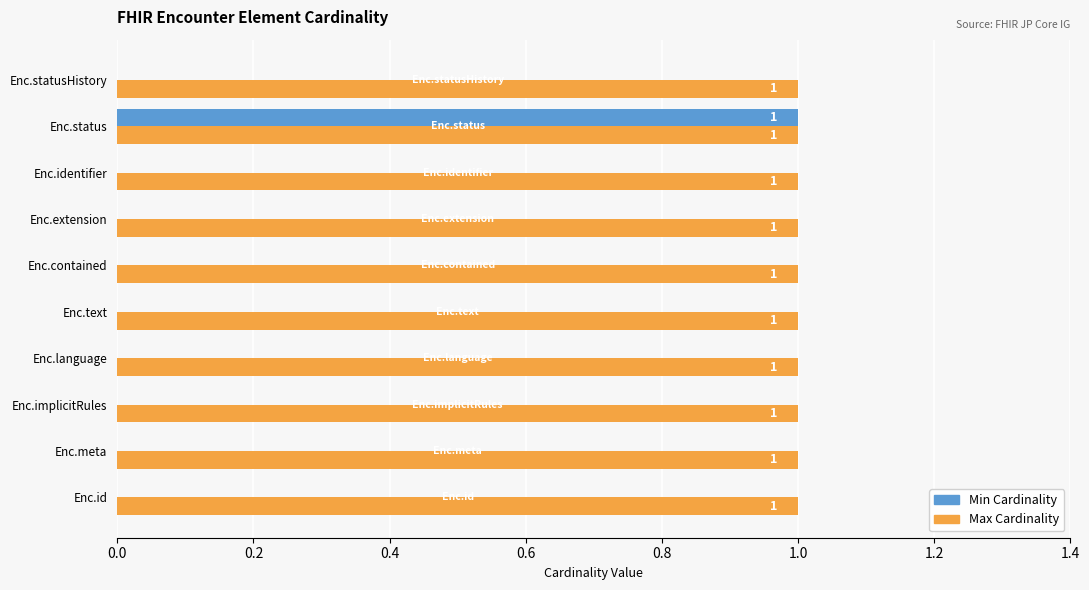

Count the number of data series in this chart.

2